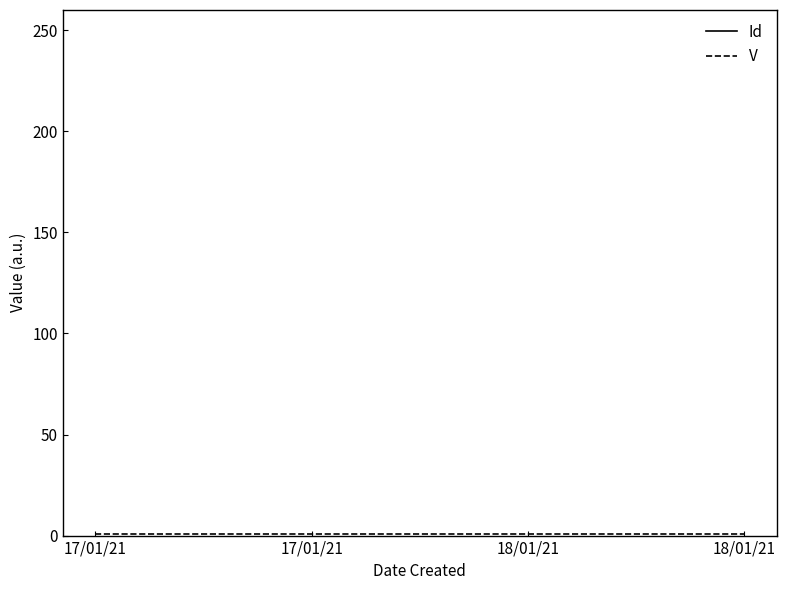

Between 18/01/21 and 18/01/21, which series saw the biggest shift?

Id